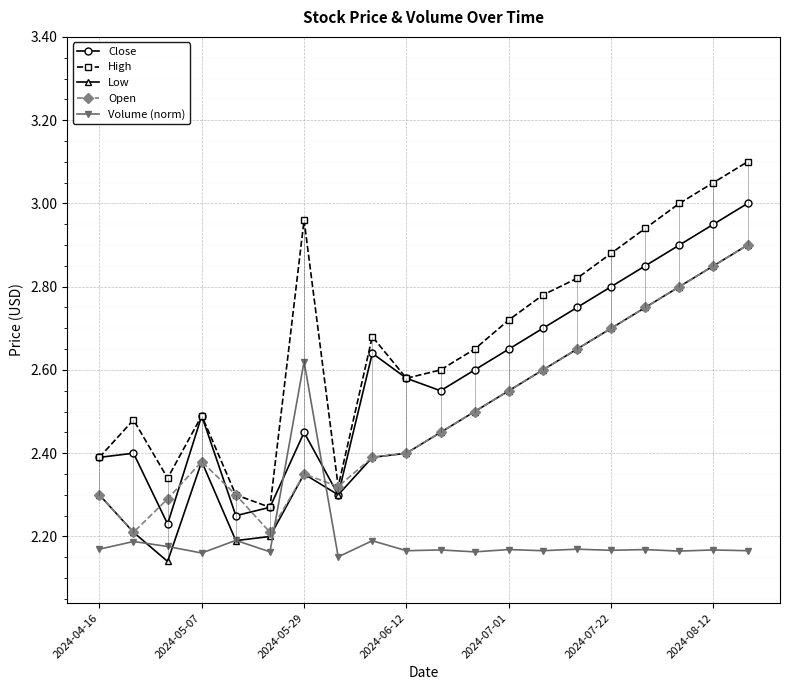

What is the maximum value shown in the chart?

3.1